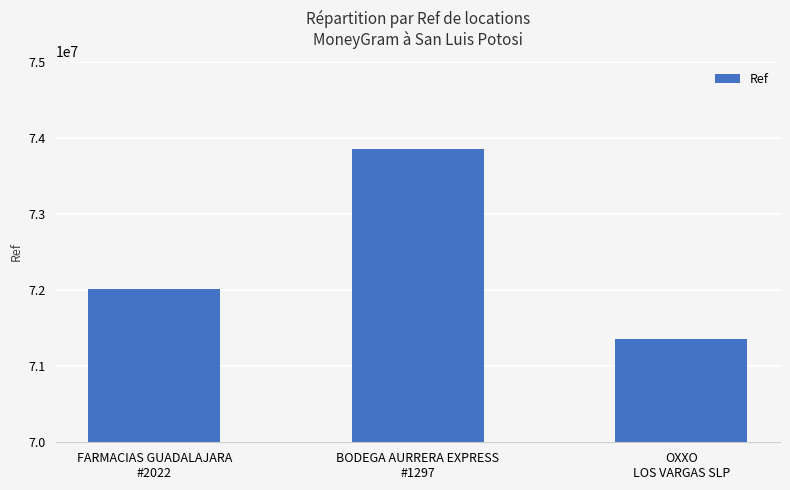

What is the smallest value displayed?

71357520